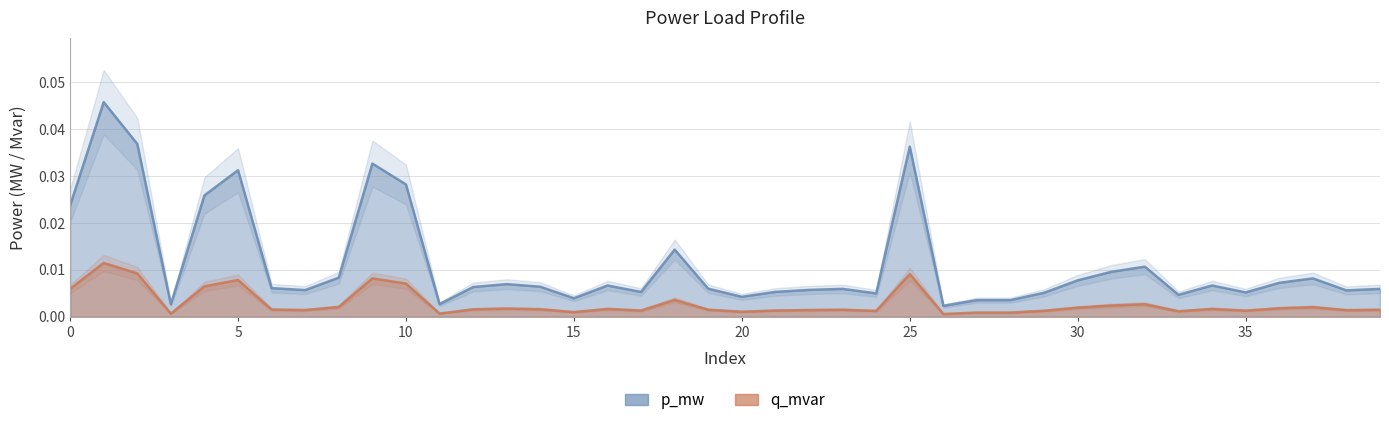

Which series has the widest spread of values?

p_mw